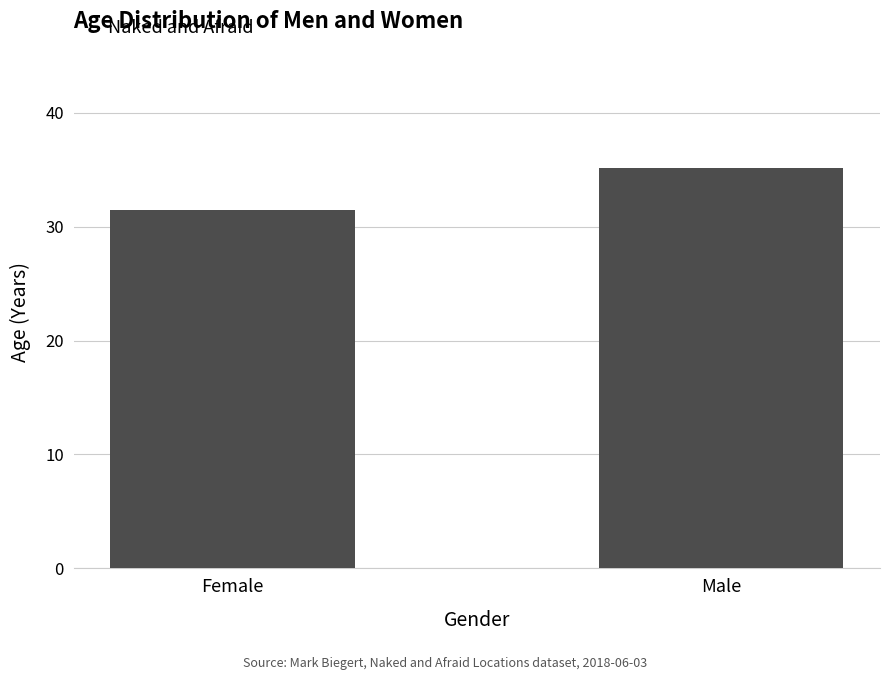

How many series are shown in this chart?

1